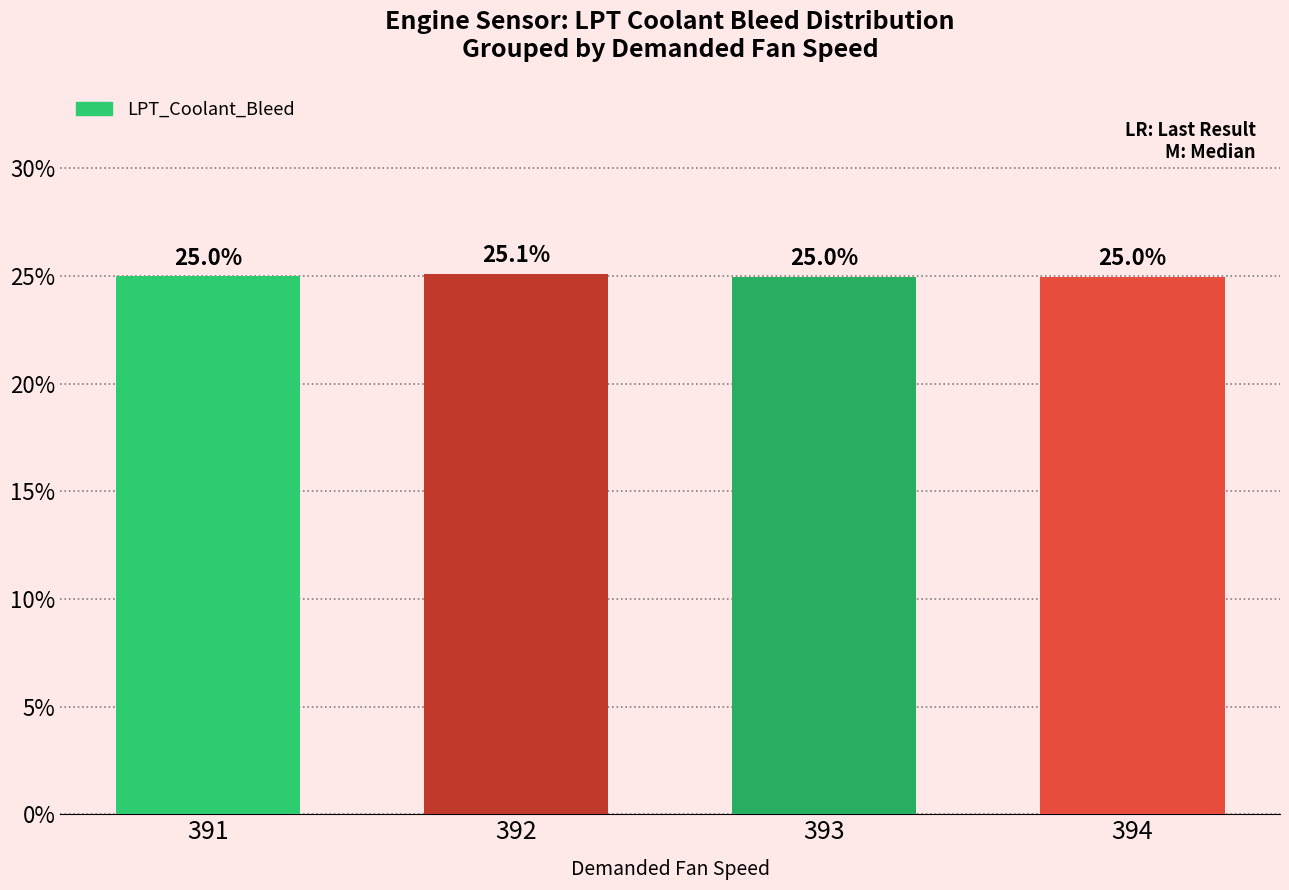

Which label corresponds to the smallest value in the chart?

394